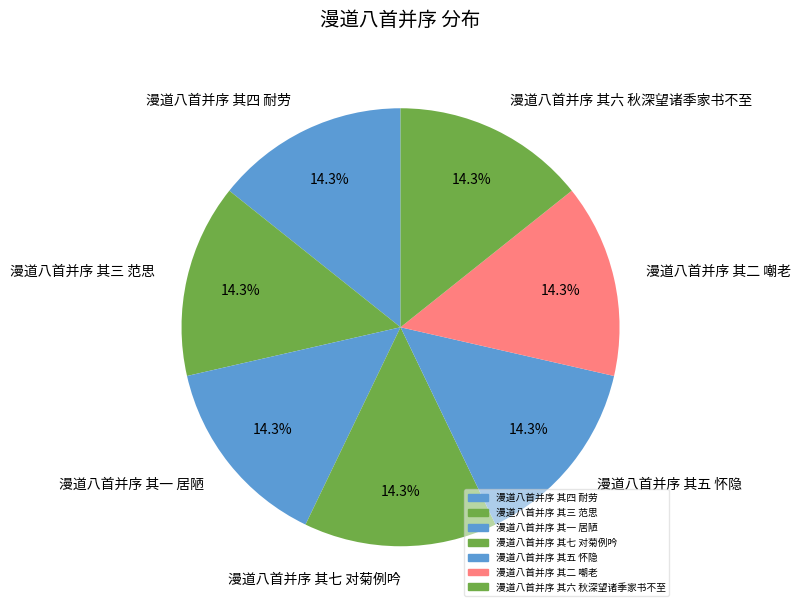

Approximately how many times larger is the value at 漫道八首并序 其五 怀隐 compared to 漫道八首并序 其一 居陋?

1.0